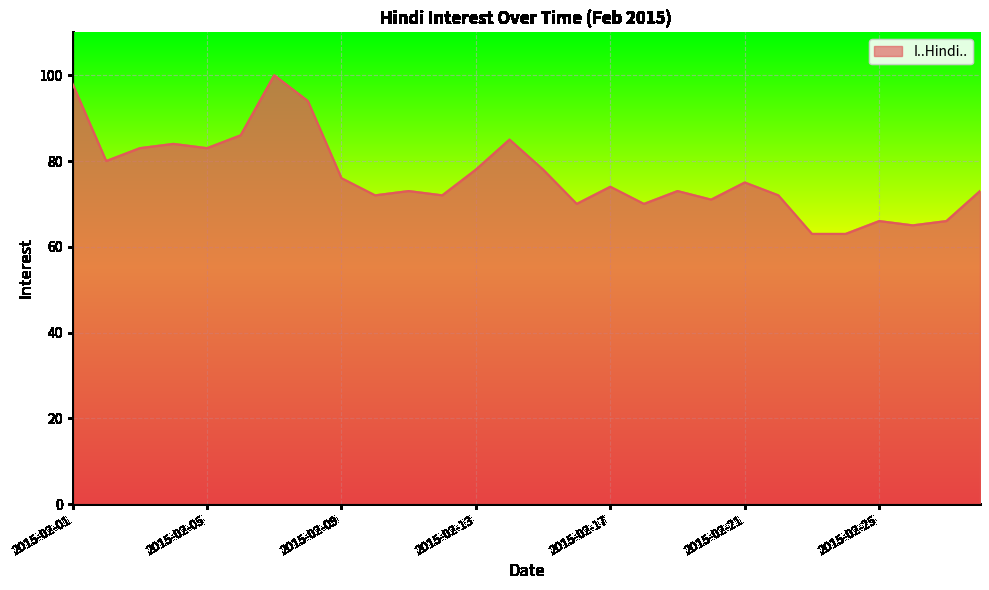

How many lines are shown in the chart?

1